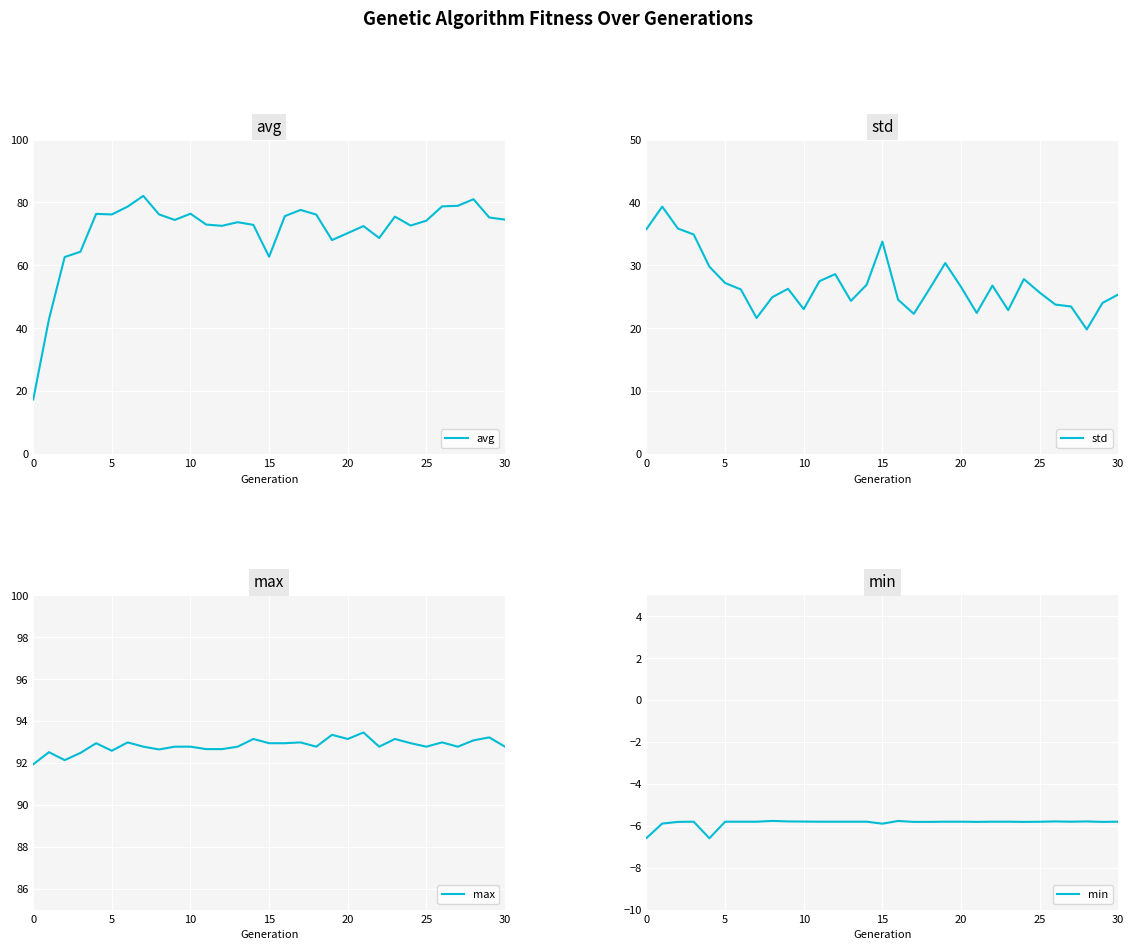

What is the highest value of the avg series?

82.1